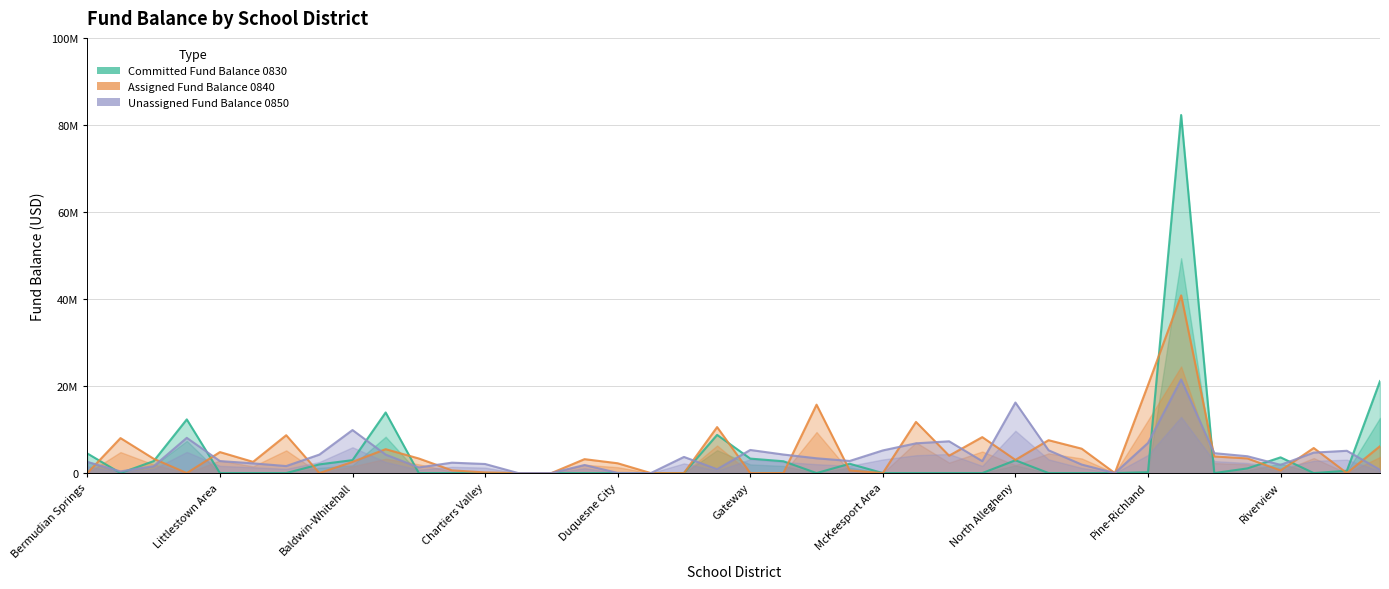

What position from the right is Fox Chapel Area?

21